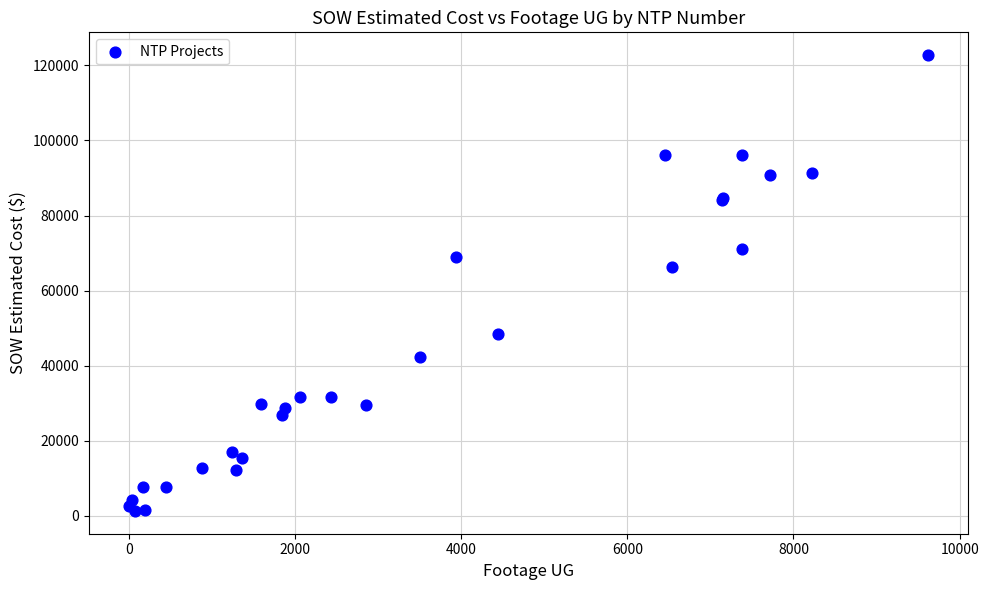

What Y value in the scatter plot is closest to 62029?

66271.5